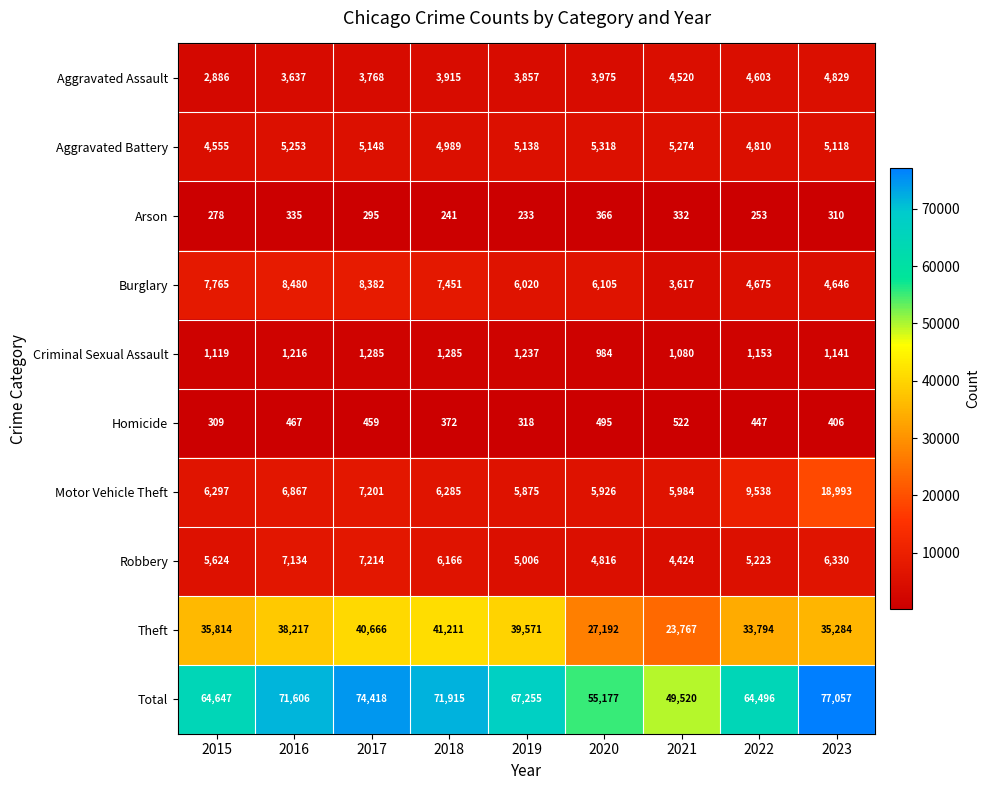

What is the sum of all Criminal Sexual Assault values?

10500